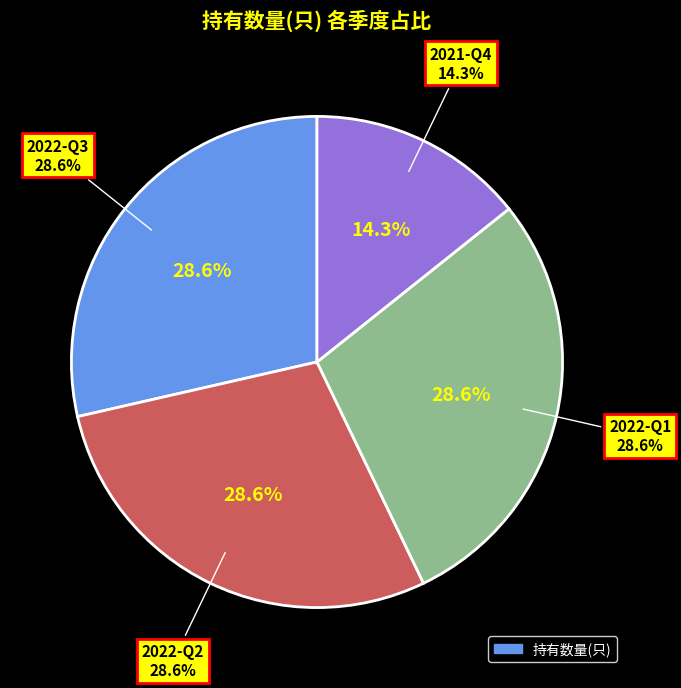

Is there a majority slice in this chart?

No